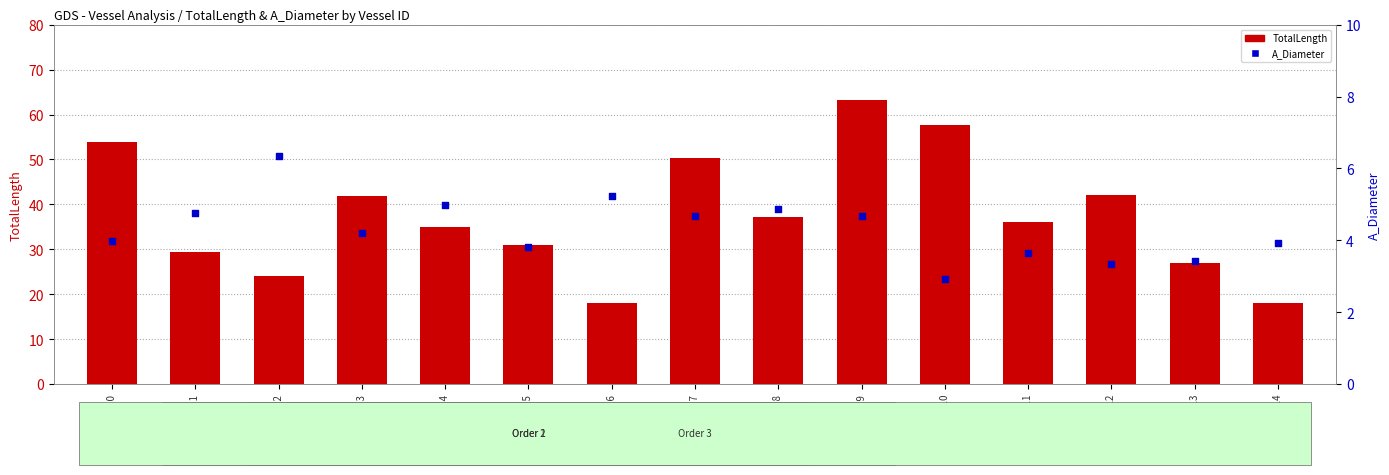

At which category is the sum across all series the highest?

Vessel 9